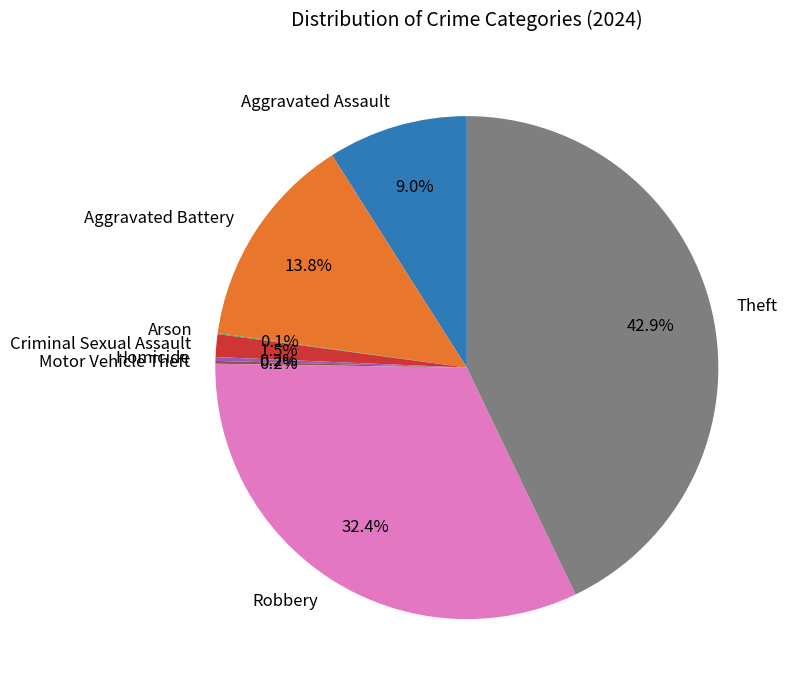

Which category has the biggest portion of the pie?

Theft